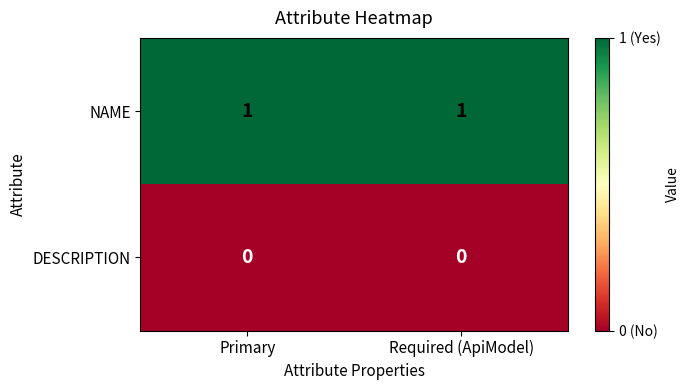

Is it true that NAME equals 1 at Required (ApiModel)?

True